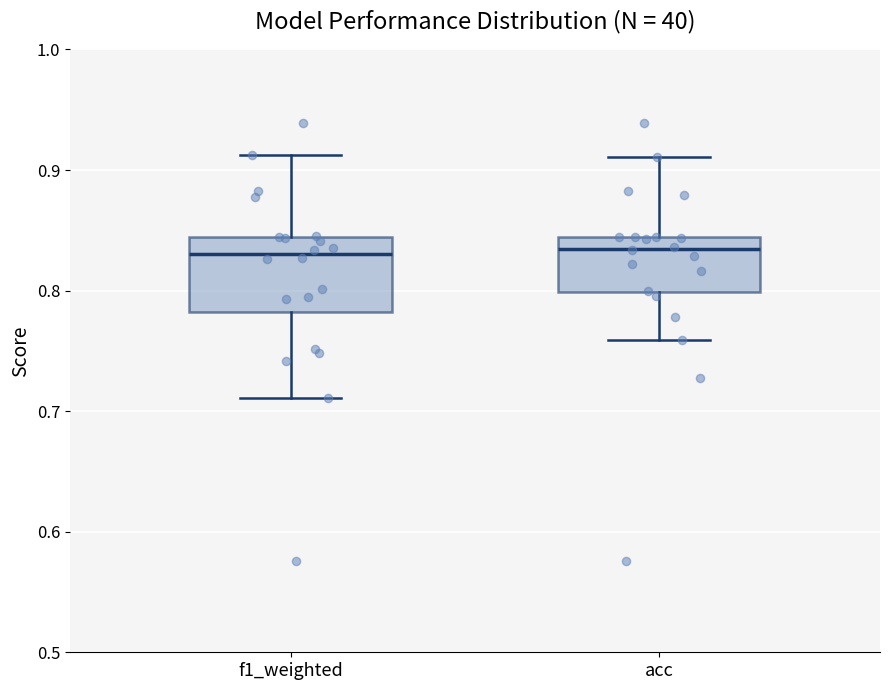

Which box is the tallest, from its lower edge to its upper edge?

f1_weighted